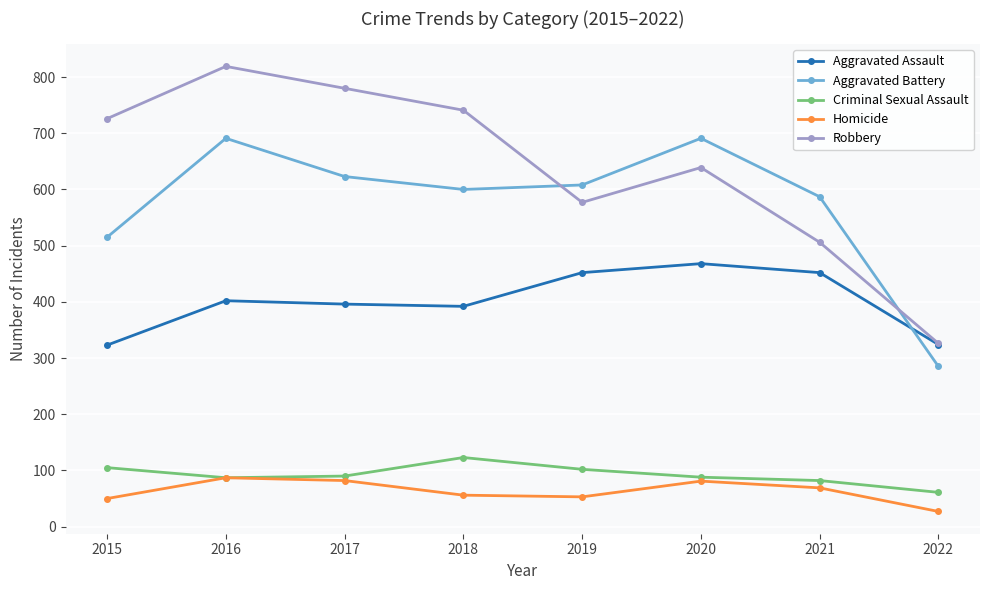

What is the difference between the Homicide values at 2021 and 2019?

16